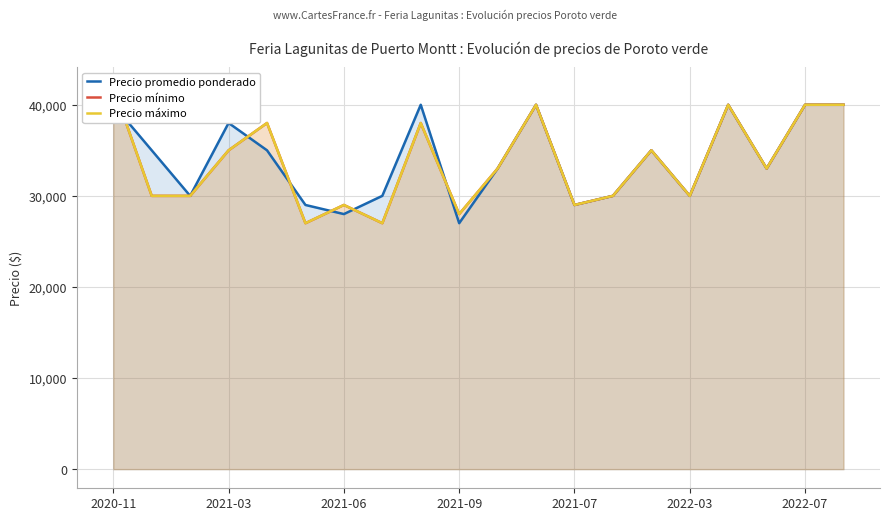

What is the approximate value of Precio promedio ponderado at 19, to the nearest 50?

40000